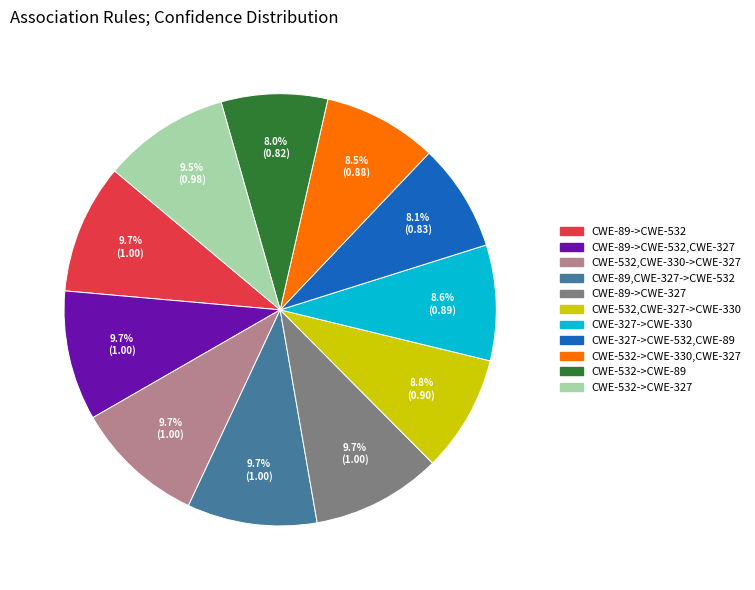

How many slices are in this pie chart?

11